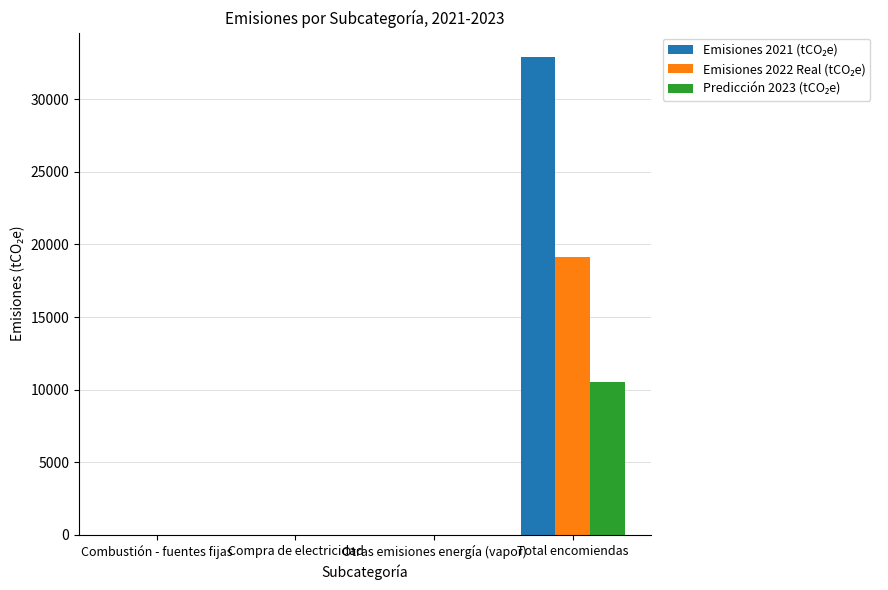

Which category has the highest value across all series?

Total encomiendas